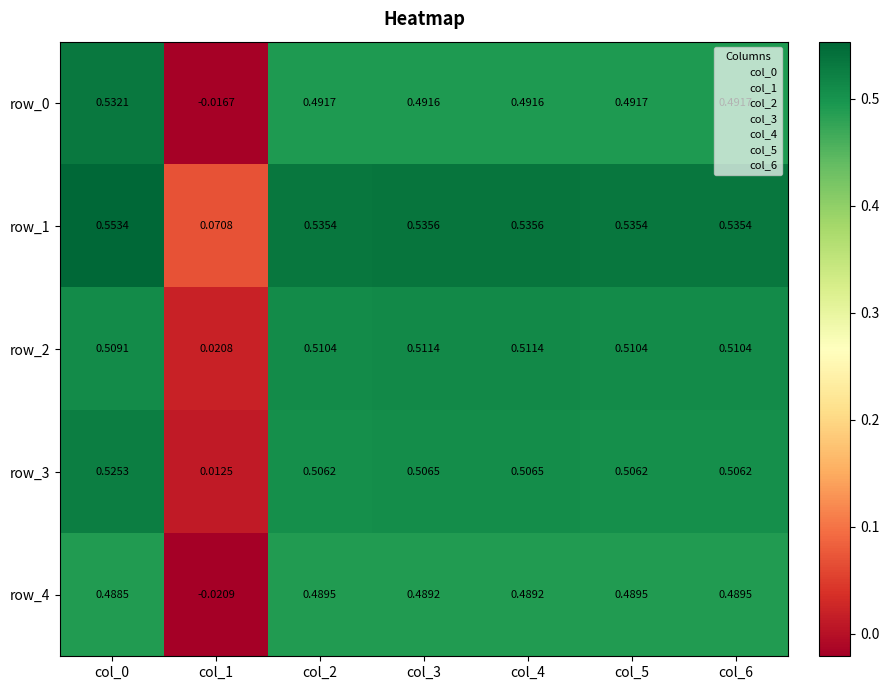

True or false: row_1 has a value of 0.2 at col_5.

False